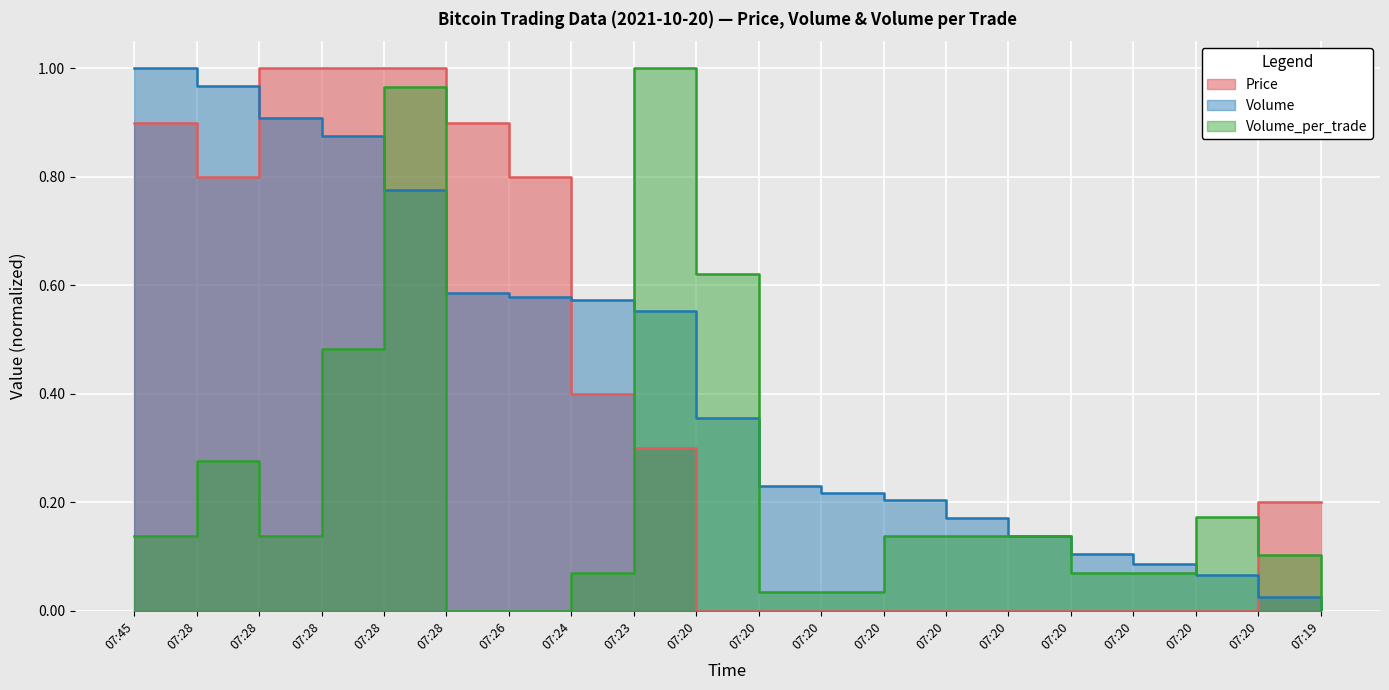

What is the spread (max minus min) of values at 07:20?

0.6